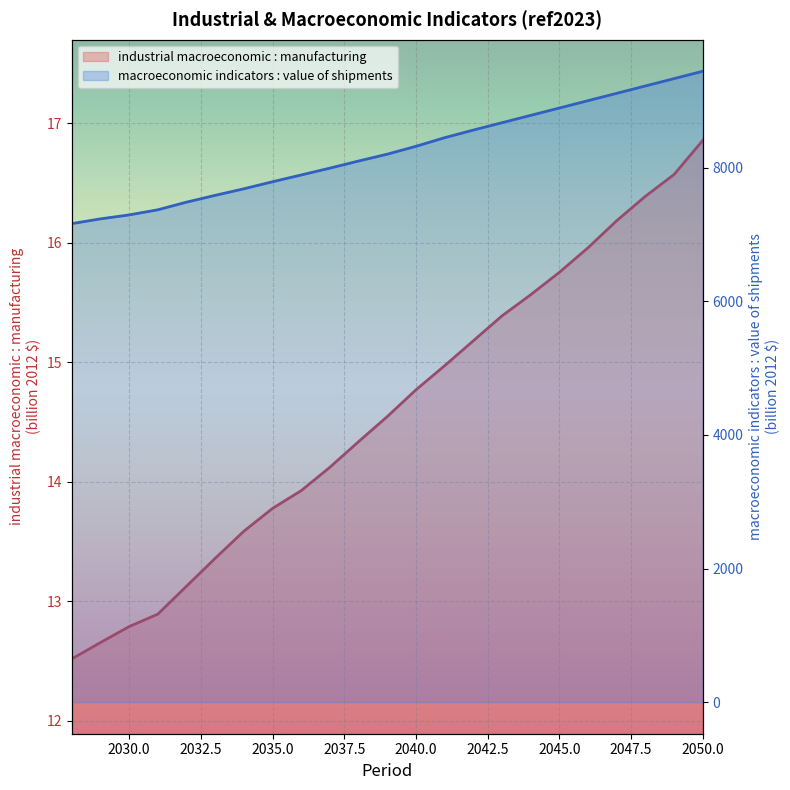

True or false: macroeconomic indicators : value of shipments and industrial macroeconomic : manufacturing intersect in this chart.

False